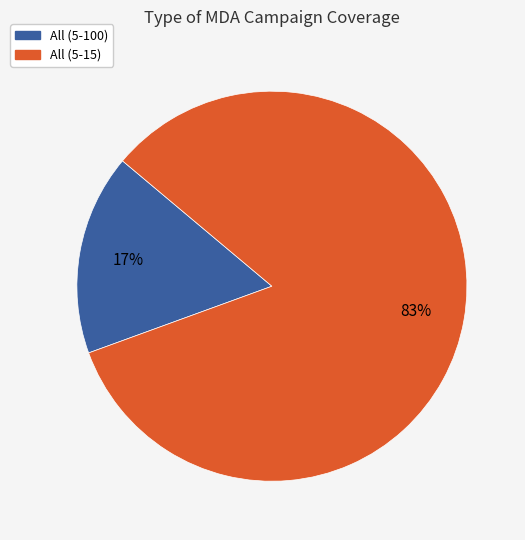

To the nearest percent, what percentage of the pie is All (5-15)?

83%